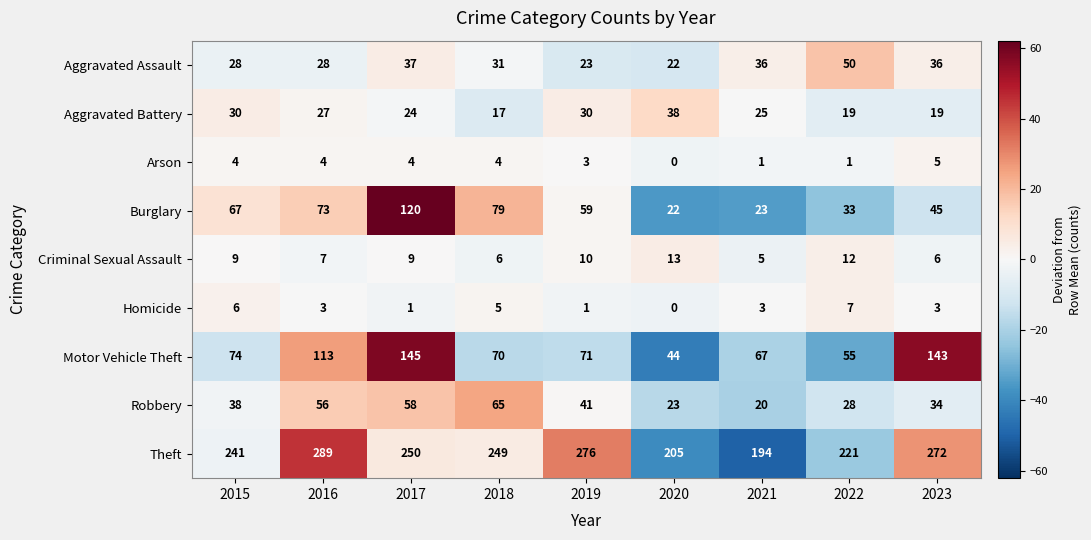

List the series in order of their peak value, highest first.

Theft, Motor Vehicle Theft, Burglary, Robbery, Aggravated Assault, Aggravated Battery, Criminal Sexual Assault, Homicide, Arson